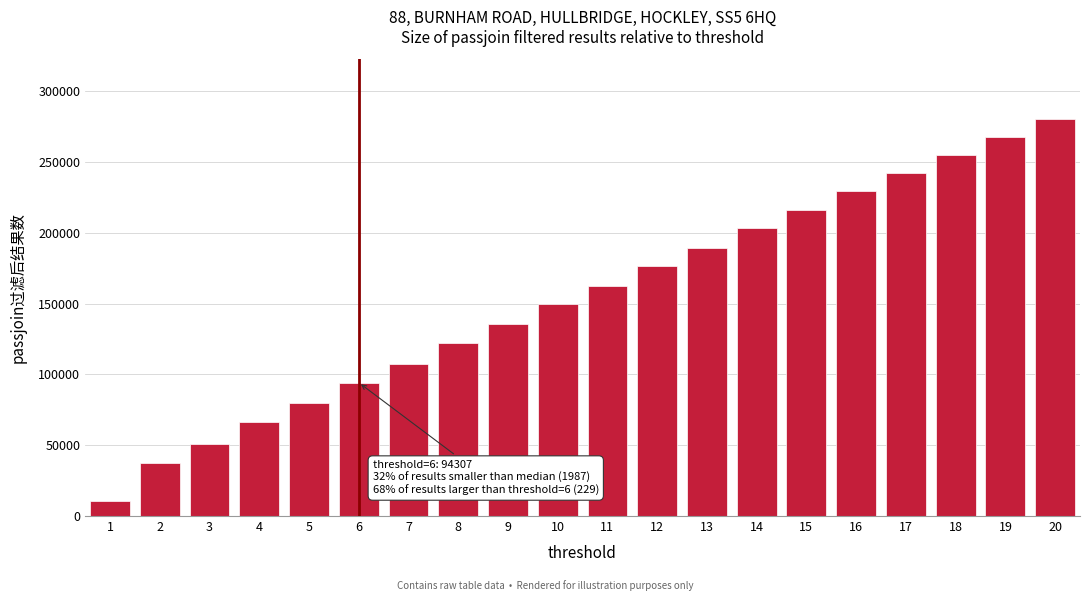

Reading left to right, transcribe all the data shown in this chart.

10458	37345	51011	66147	79717	94307	107729	122581	135377	149503	162705	176801	189701	203227	216195	229445	242099	255017	267601	280623